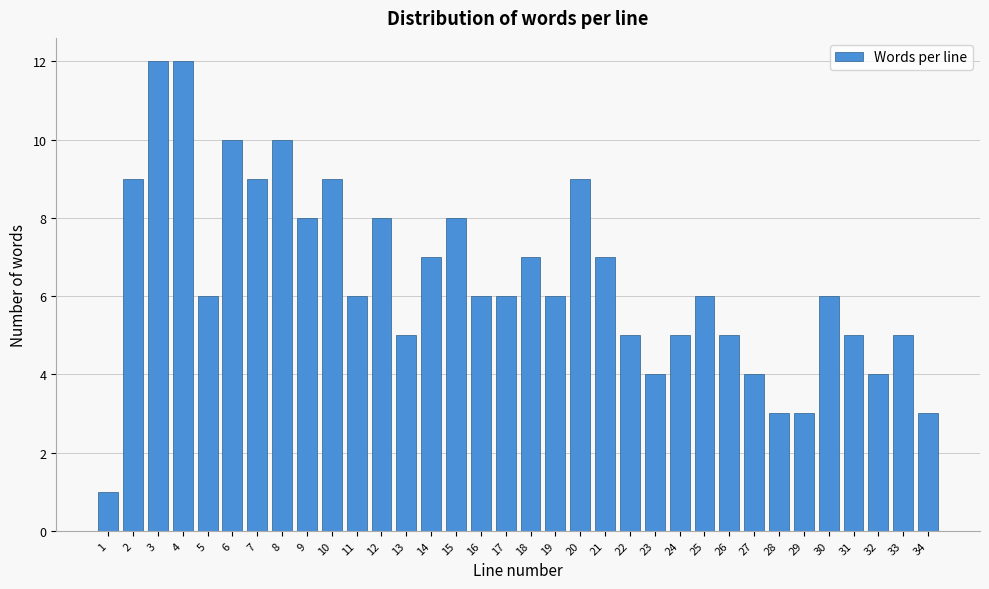

What is the change in value from 18 to 27?

-3